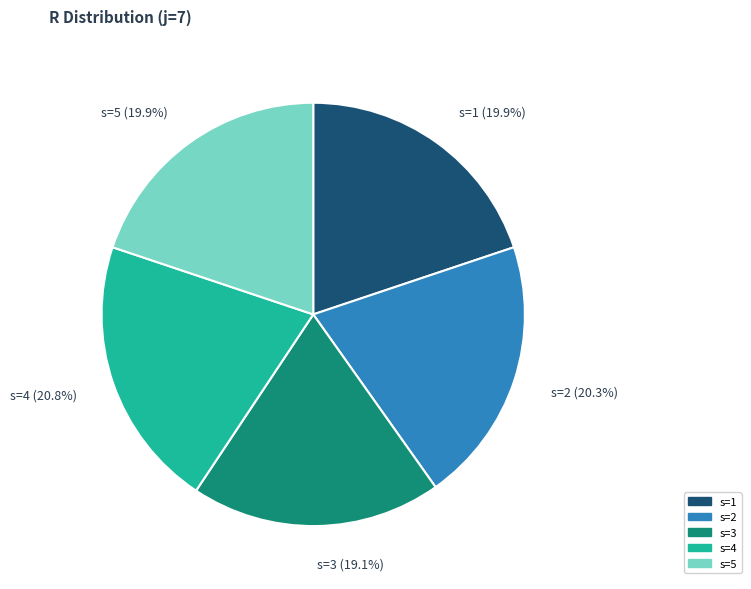

To the nearest percent, what is the average slice percentage?

20%